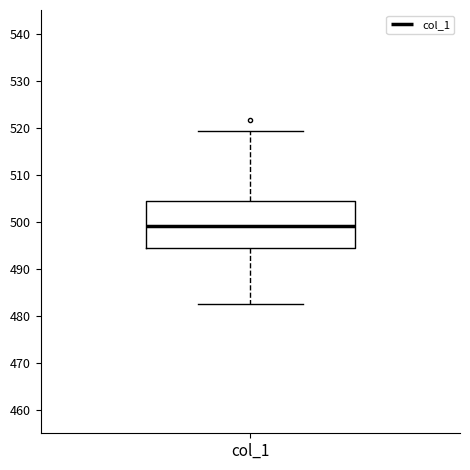

Where does the lower whisker of the box for col_1 end on the y-axis? The values are not printed on the chart, so give them approximately, as read against the axis.

483